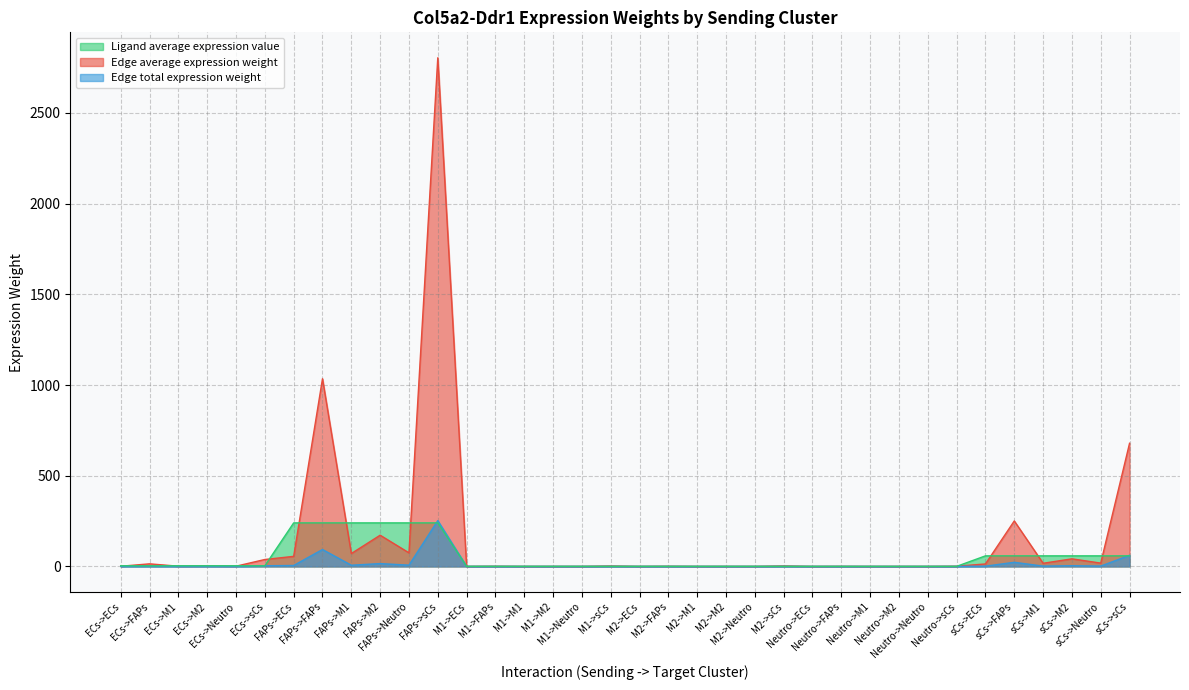

What is the label of the 15th point from the left?

M1->M1